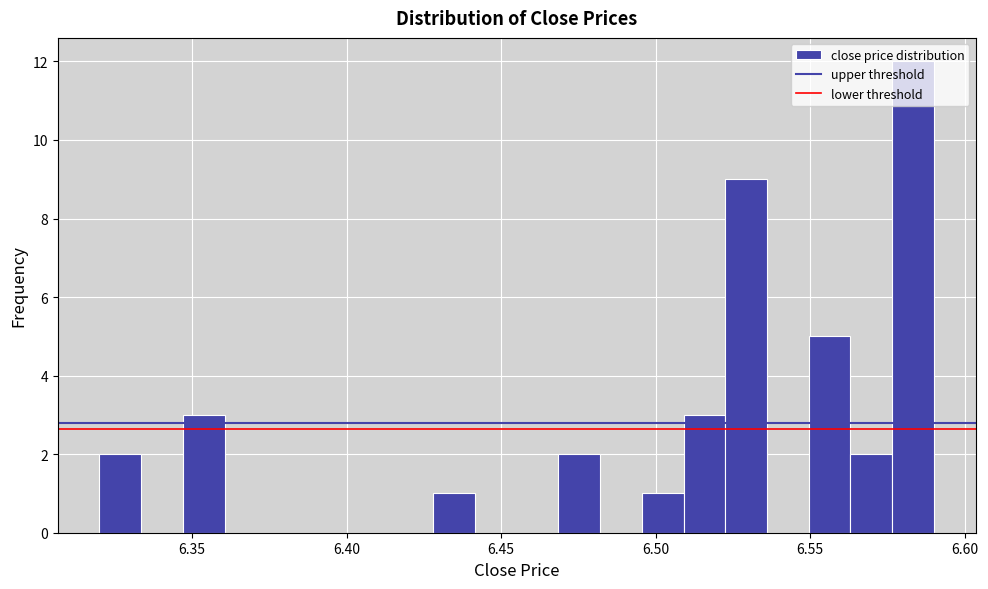

Read against the x-axis, roughly where is the centre of the tallest bar?

6.585